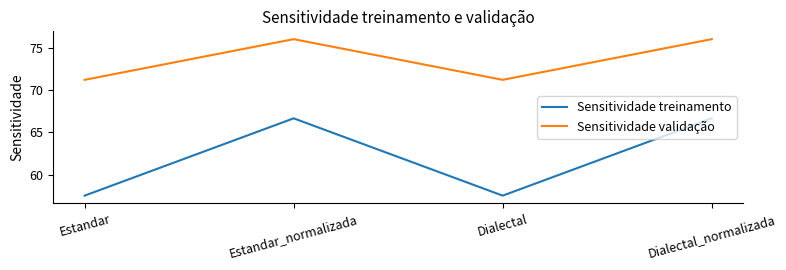

Which series has the largest total across all categories?

Sensitividade validação